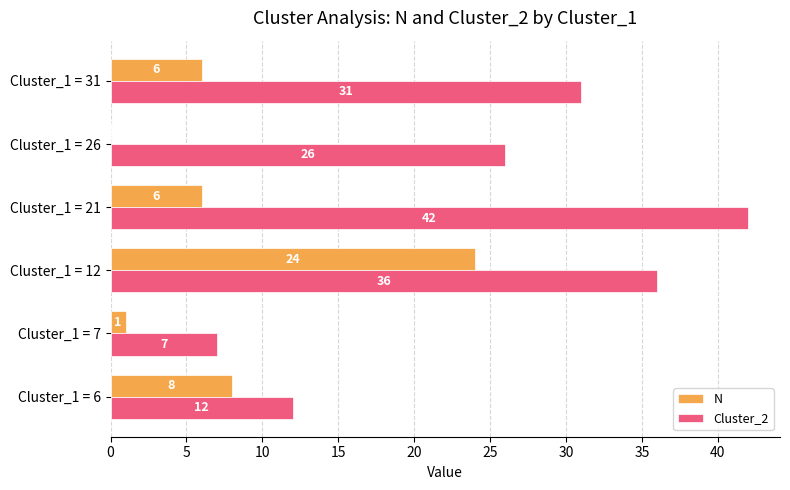

The value of Cluster_2 at Cluster_1 = 12 is 36. True or false?

True